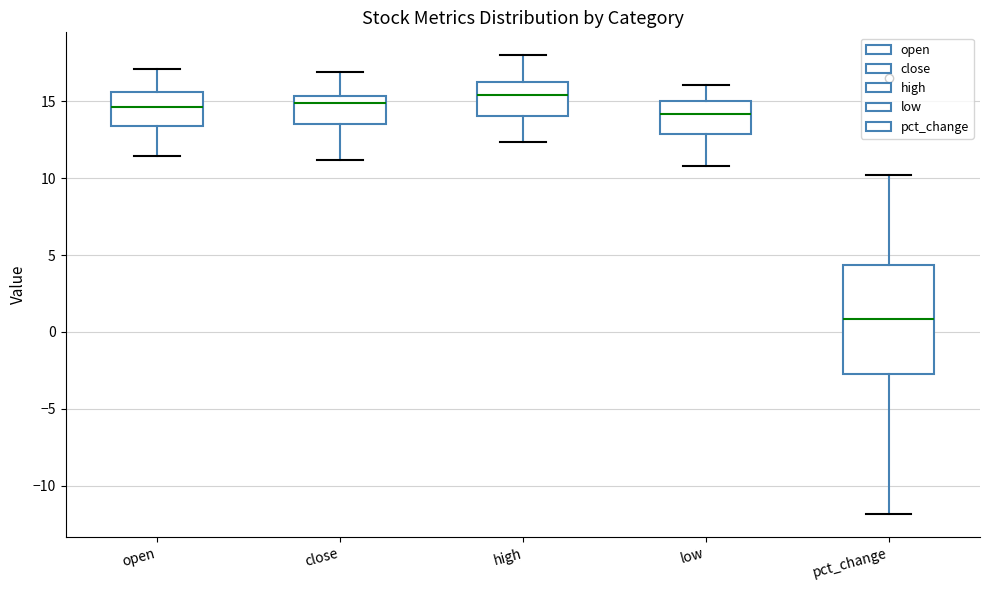

Which box's median line is the lowest?

pct_change